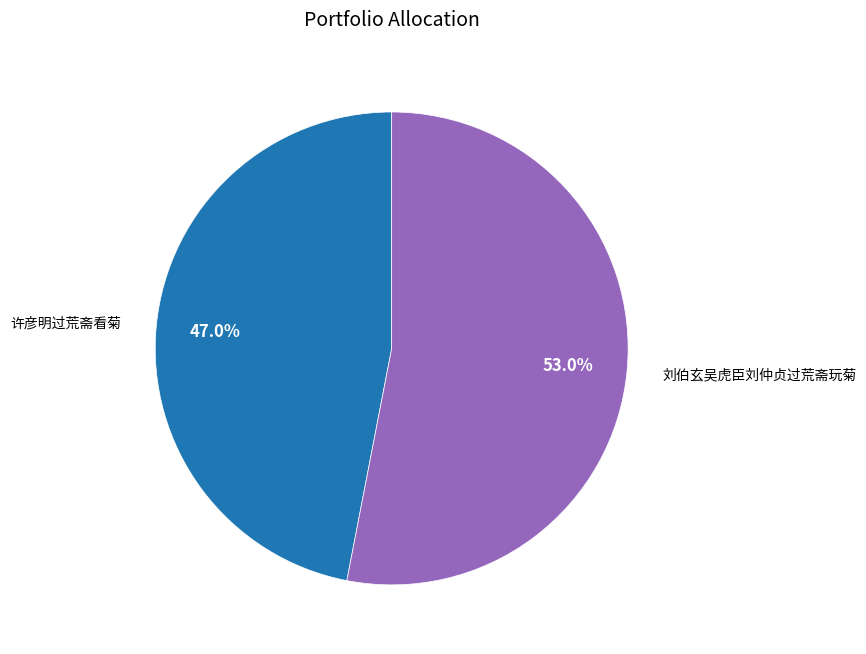

Is there a majority slice in this chart?

Yes